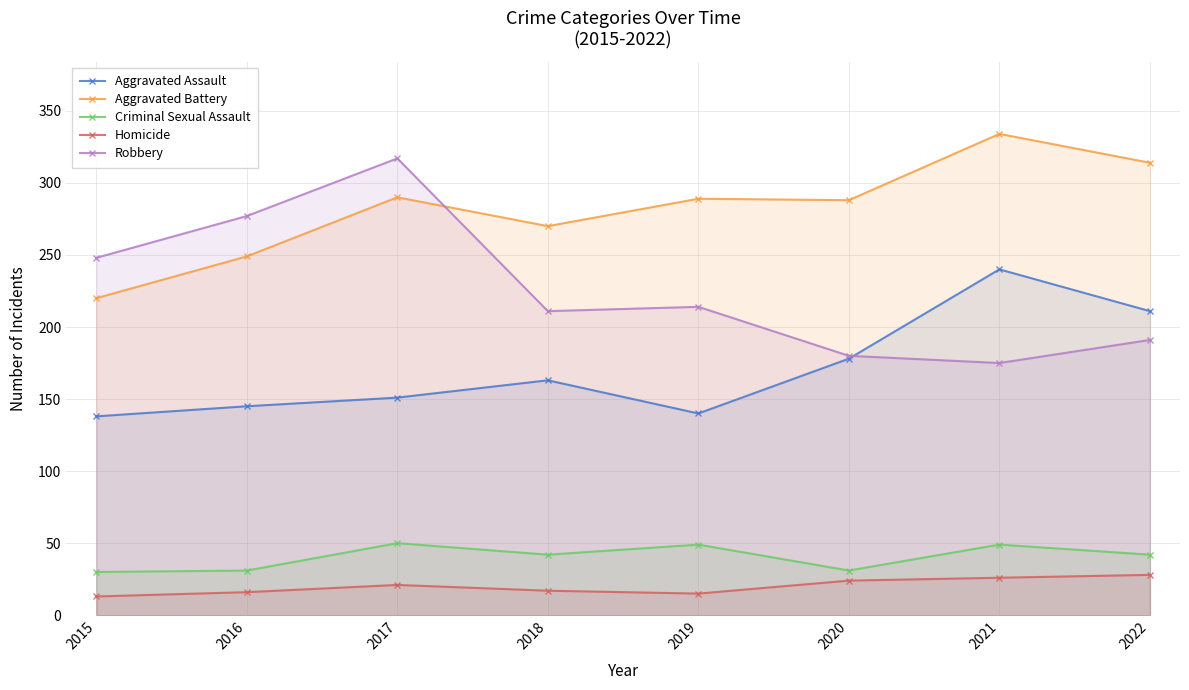

Which label corresponds to the largest value in the chart?

2021